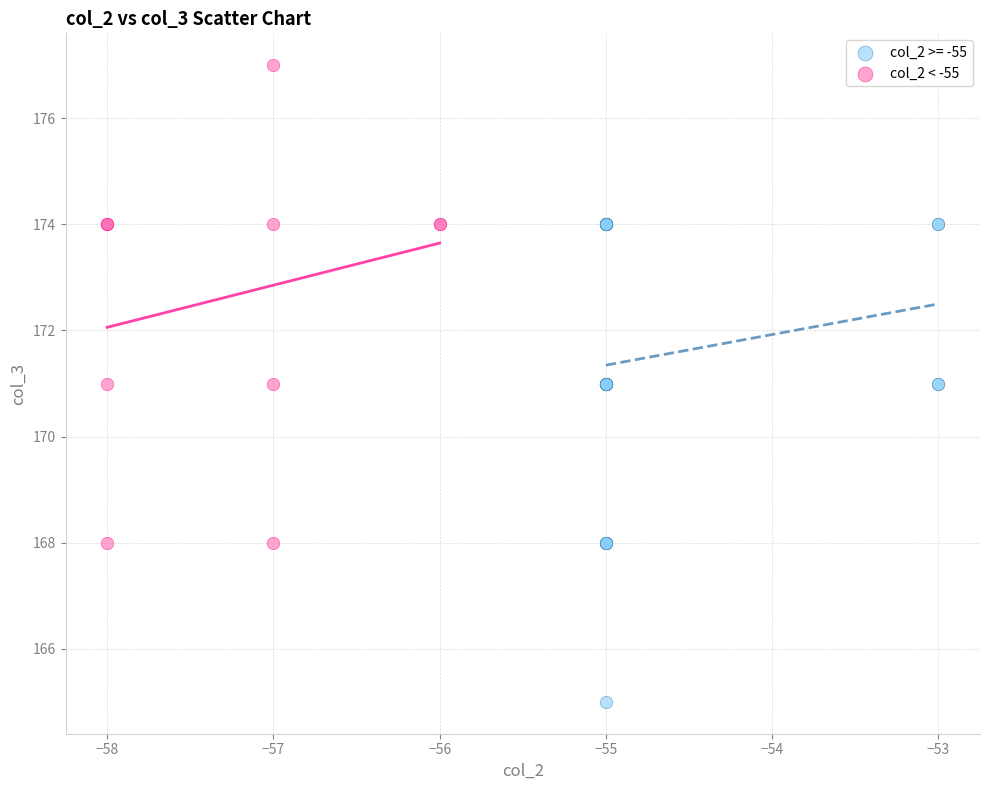

Which series reaches the minimum Y coordinate?

col_2 >= -55